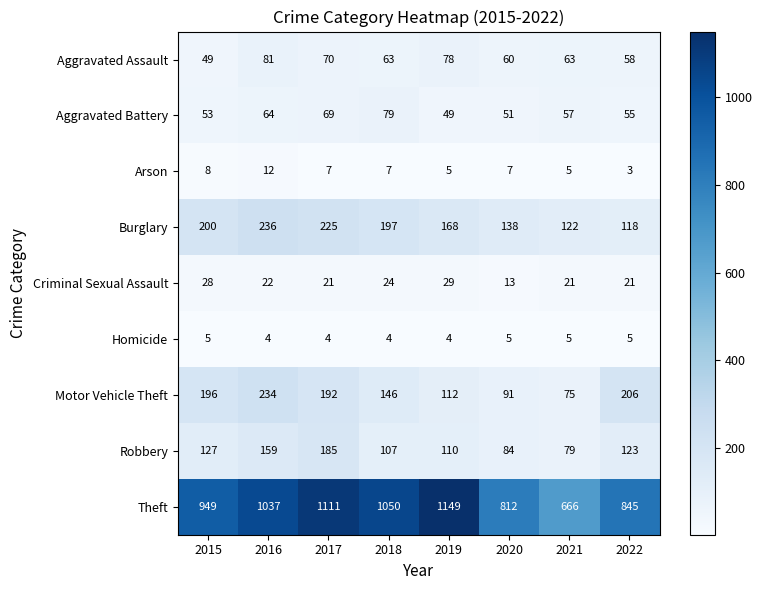

Read the Aggravated Battery value at 2017.

69